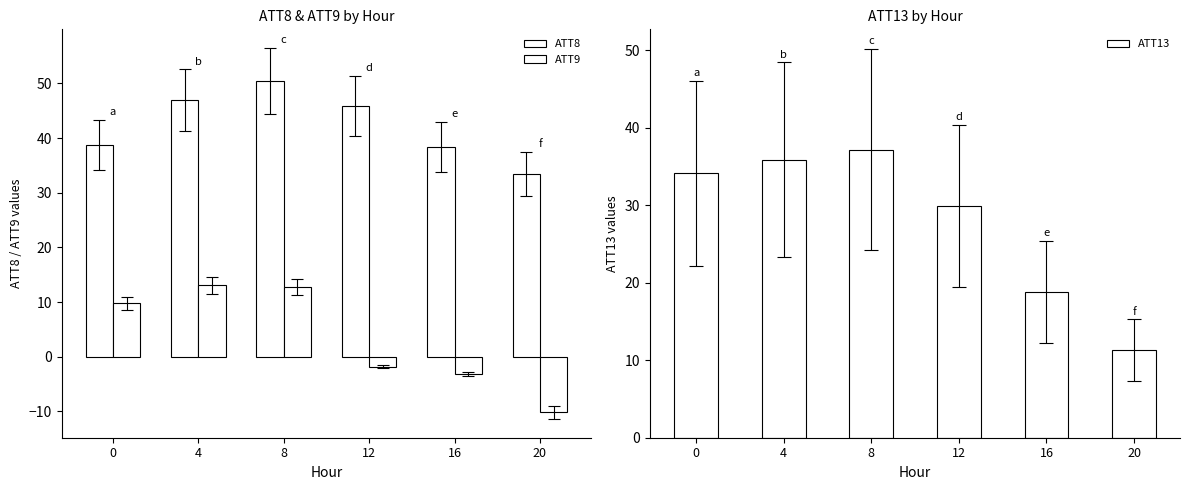

Are the bars horizontal?

No